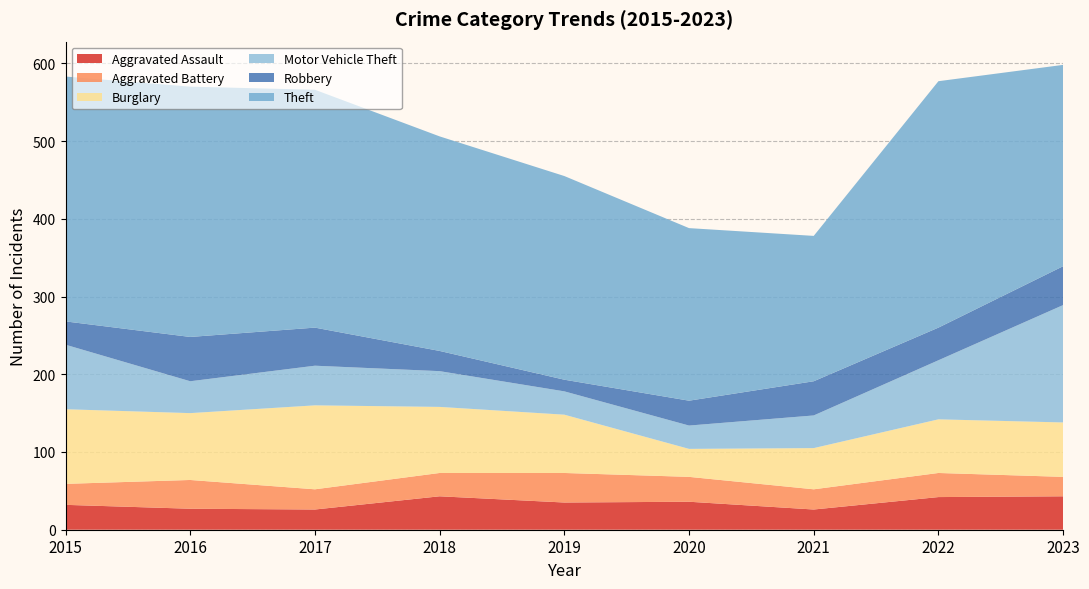

Reading left to right, list all the values displayed in this chart.

Aggravated Assault: 32	27	26	43	35	36	26	42	43
Aggravated Battery: 27	37	26	30	38	32	26	31	25
Burglary: 96	86	108	85	75	36	53	69	70
Motor Vehicle Theft: 83	41	51	46	30	30	42	76	151
Robbery: 30	57	49	26	15	32	44	42	50
Theft: 315	322	306	276	262	222	187	317	259